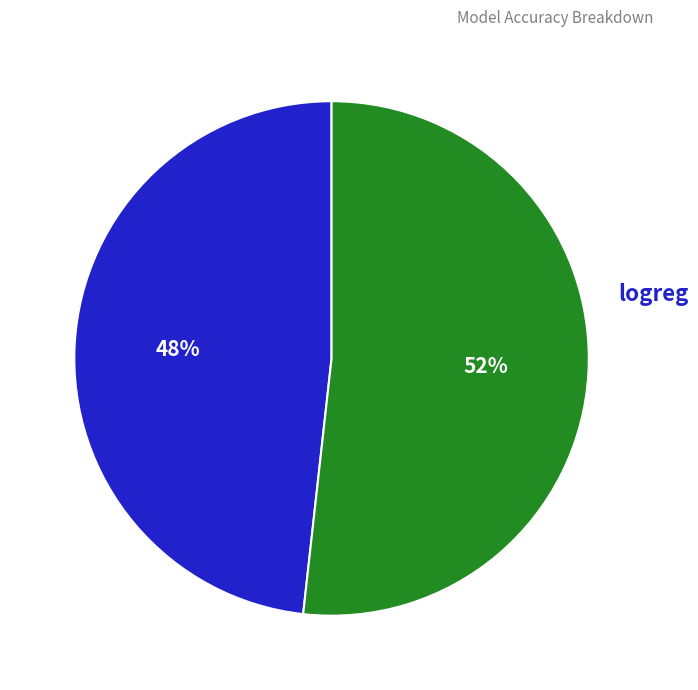

Is the sum of logreg and dtree greater than half?

Yes